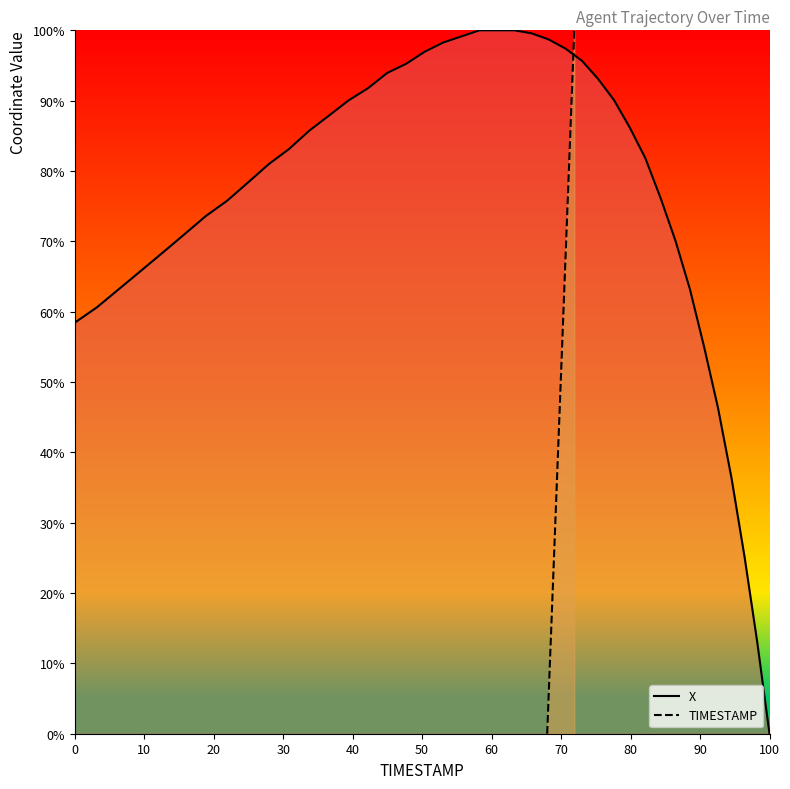

What are all the series names shown in the legend?

X, TIMESTAMP